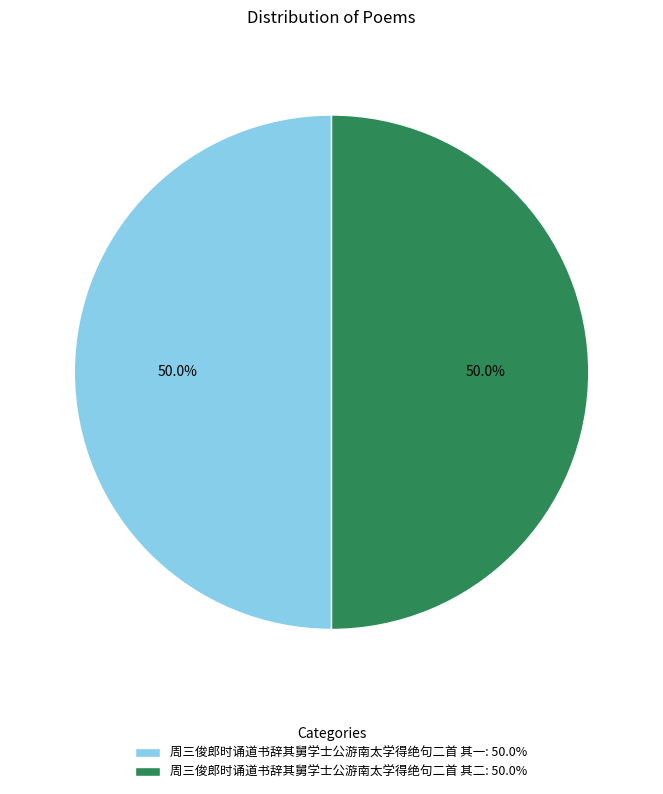

Count the number of slices in the pie.

2